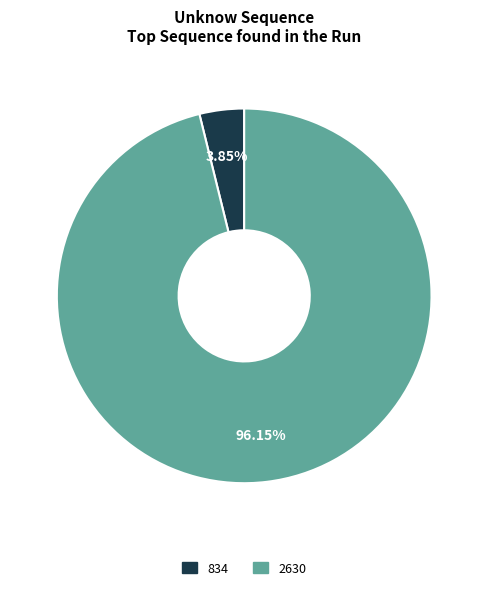

What portion of the pie excludes 2630?

3.8%